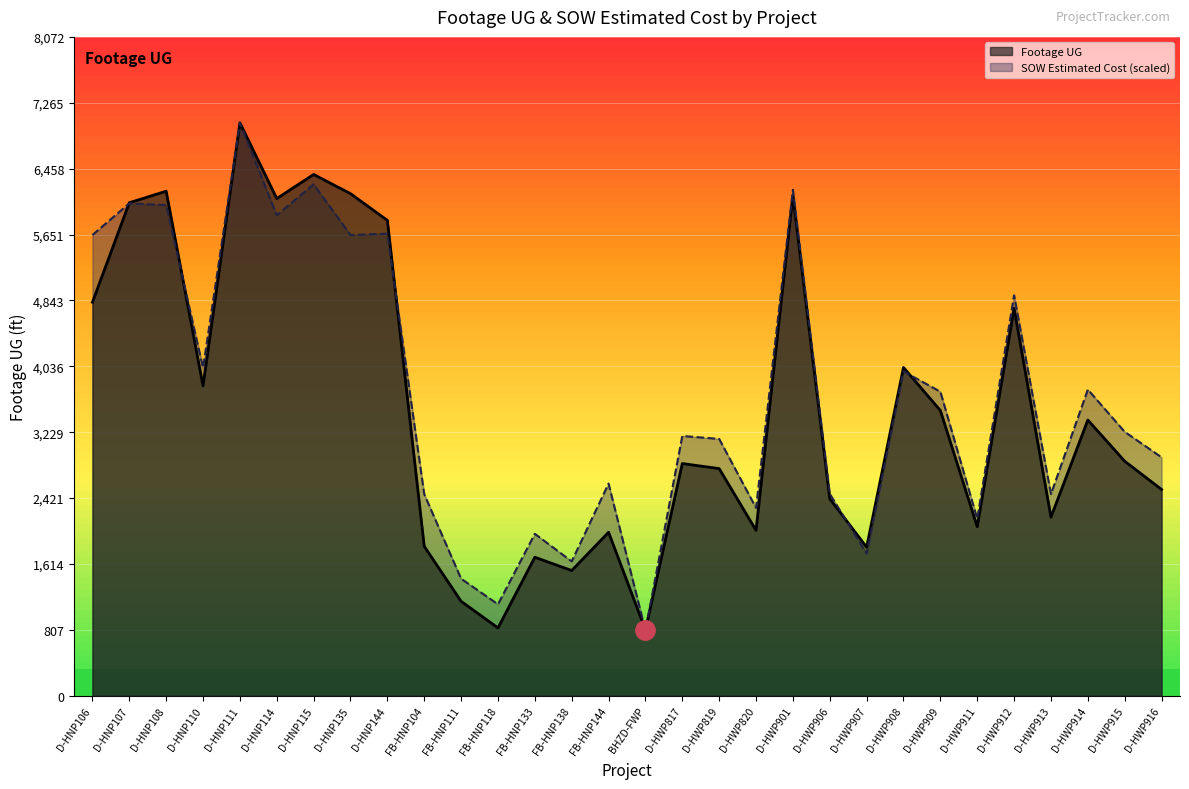

Which category has the highest value in the Footage UG series?

D-HNP111